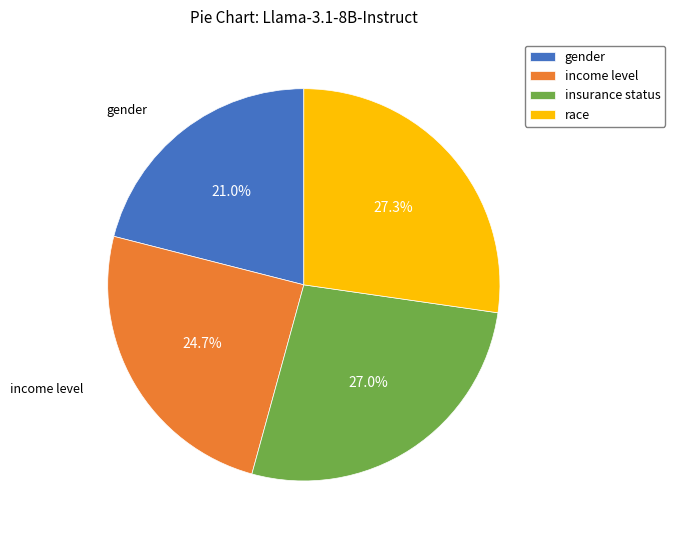

Is gender the majority of the pie?

No